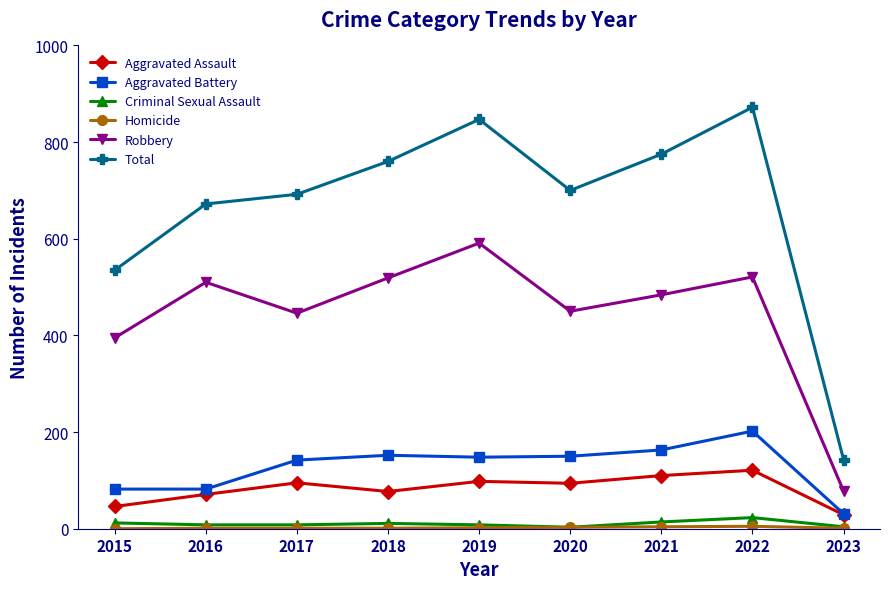

Which series has the largest range (max minus min)?

Total